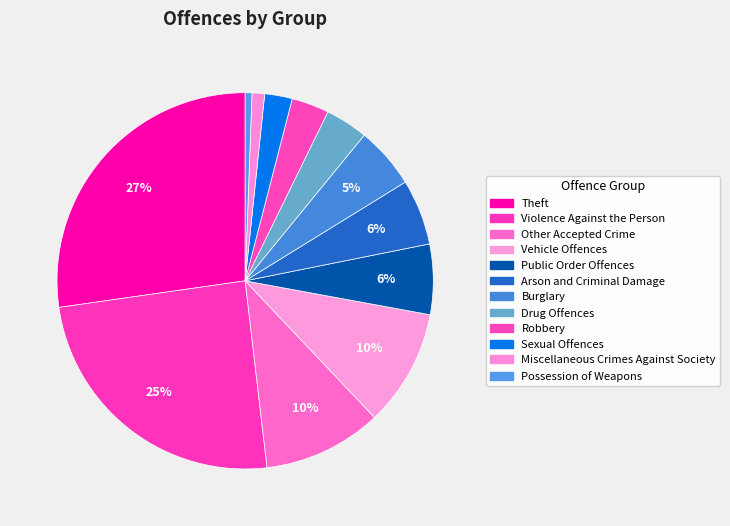

How many segments does this pie chart have?

12